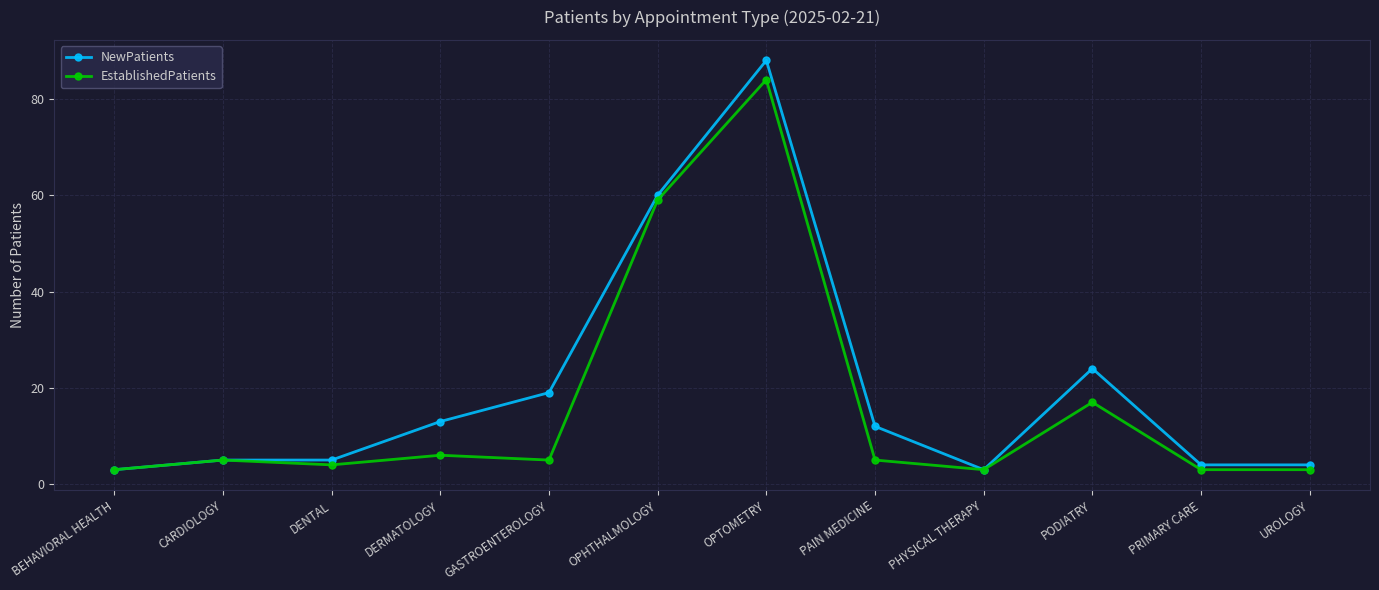

Reading left to right, list all the values displayed in this chart.

NewPatients: BEHAVIORAL HEALTH=3	CARDIOLOGY=5	DENTAL=5	DERMATOLOGY=13	GASTROENTEROLOGY=19	OPHTHALMOLOGY=60	OPTOMETRY=88	PAIN MEDICINE=12	PHYSICAL THERAPY=3	PODIATRY=24	PRIMARY CARE=4	UROLOGY=4
EstablishedPatients: BEHAVIORAL HEALTH=3	CARDIOLOGY=5	DENTAL=4	DERMATOLOGY=6	GASTROENTEROLOGY=5	OPHTHALMOLOGY=59	OPTOMETRY=84	PAIN MEDICINE=5	PHYSICAL THERAPY=3	PODIATRY=17	PRIMARY CARE=3	UROLOGY=3